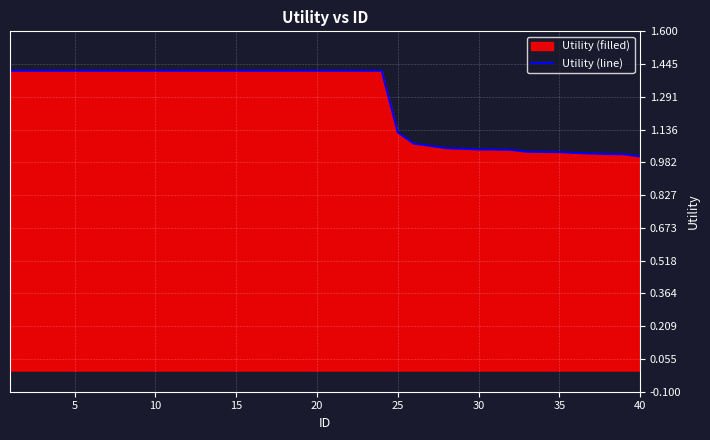

The value at 40 is 1.0. True or false?

True